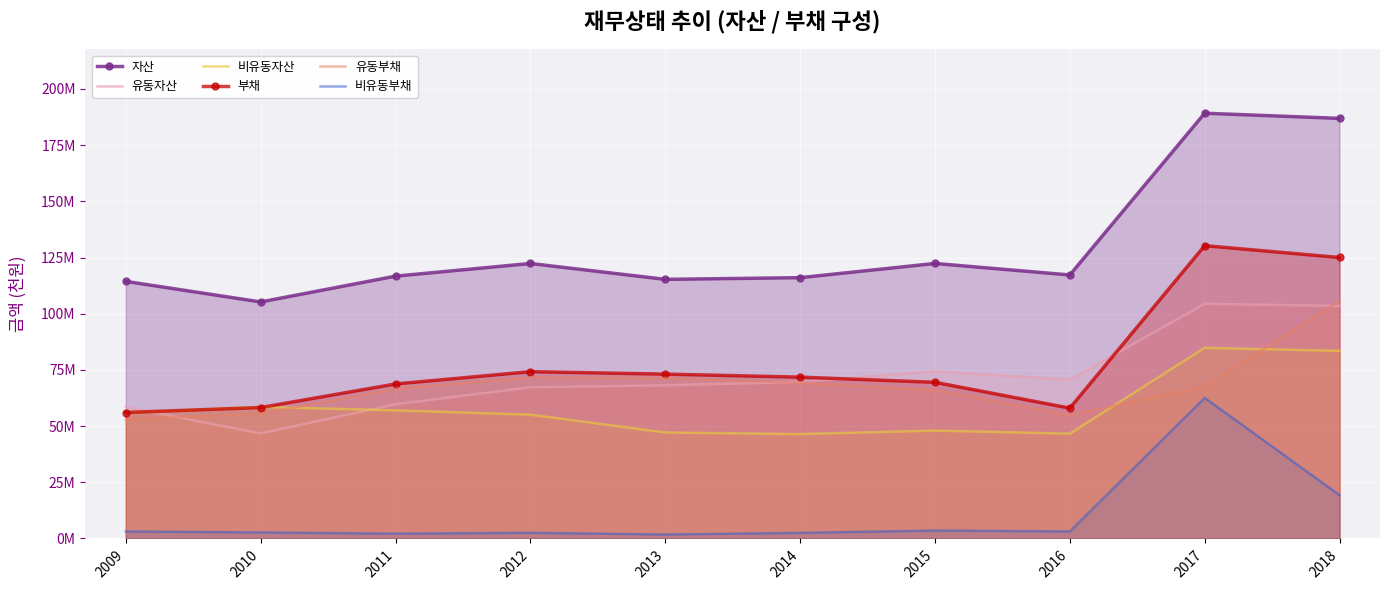

True or false: 유동자산 and 자산 cross at least once.

False